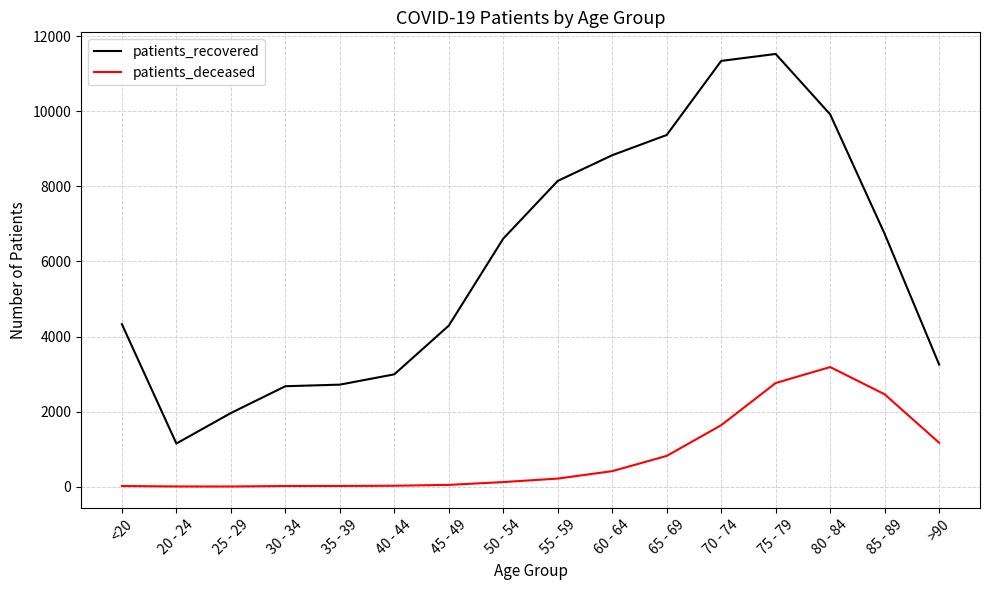

The patients_deceased series shows 3 at 25 - 29. True or false?

True